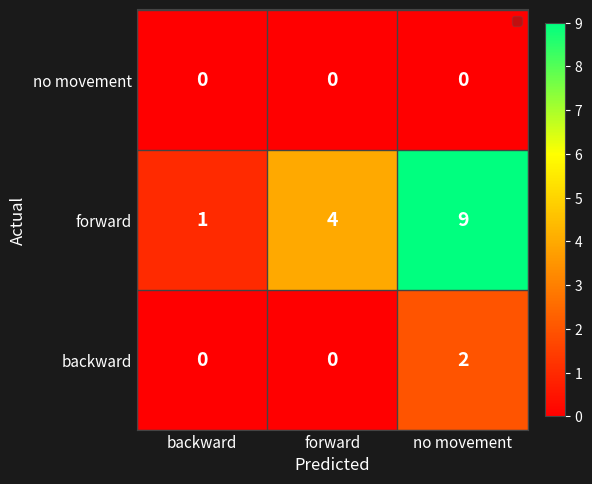

What is the difference between the maximum and second lowest values in the forward series?

5